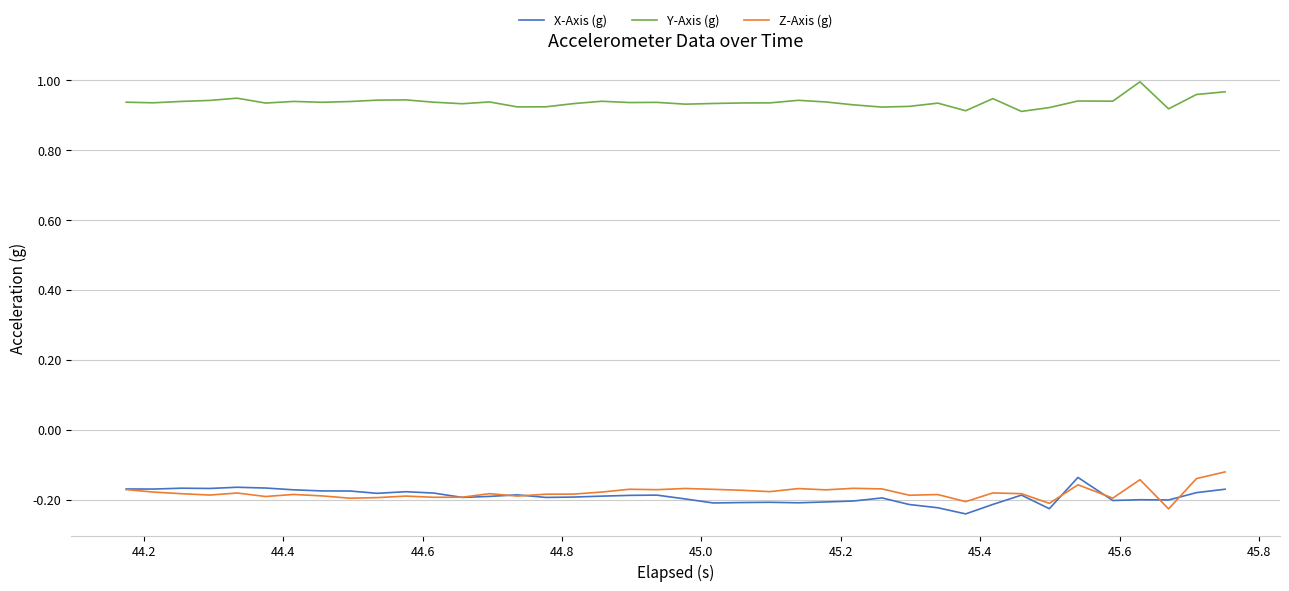

True or false: Y-Axis (g) and Z-Axis (g) cross at least once.

False